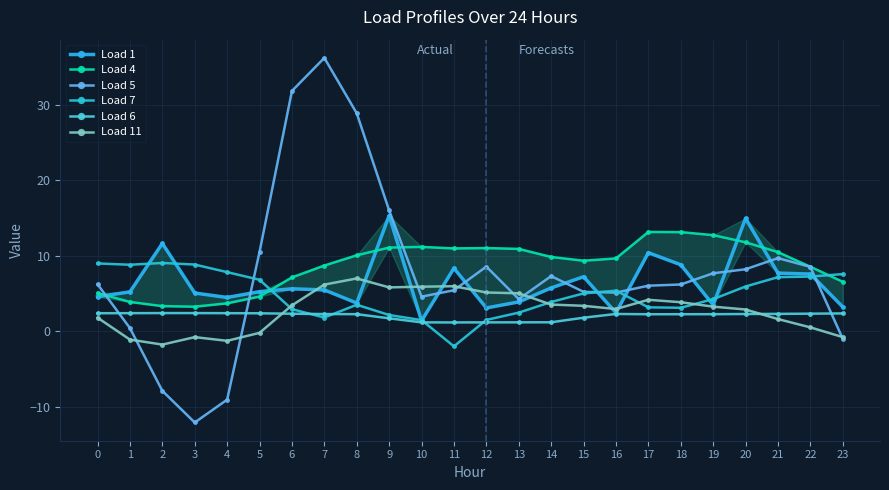

How many interior local valleys does the Load 7 series have?

4